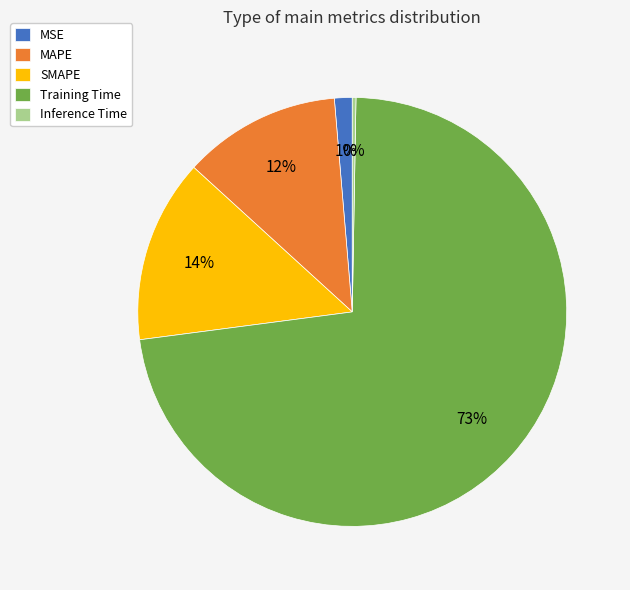

Count the number of slices in the pie.

5